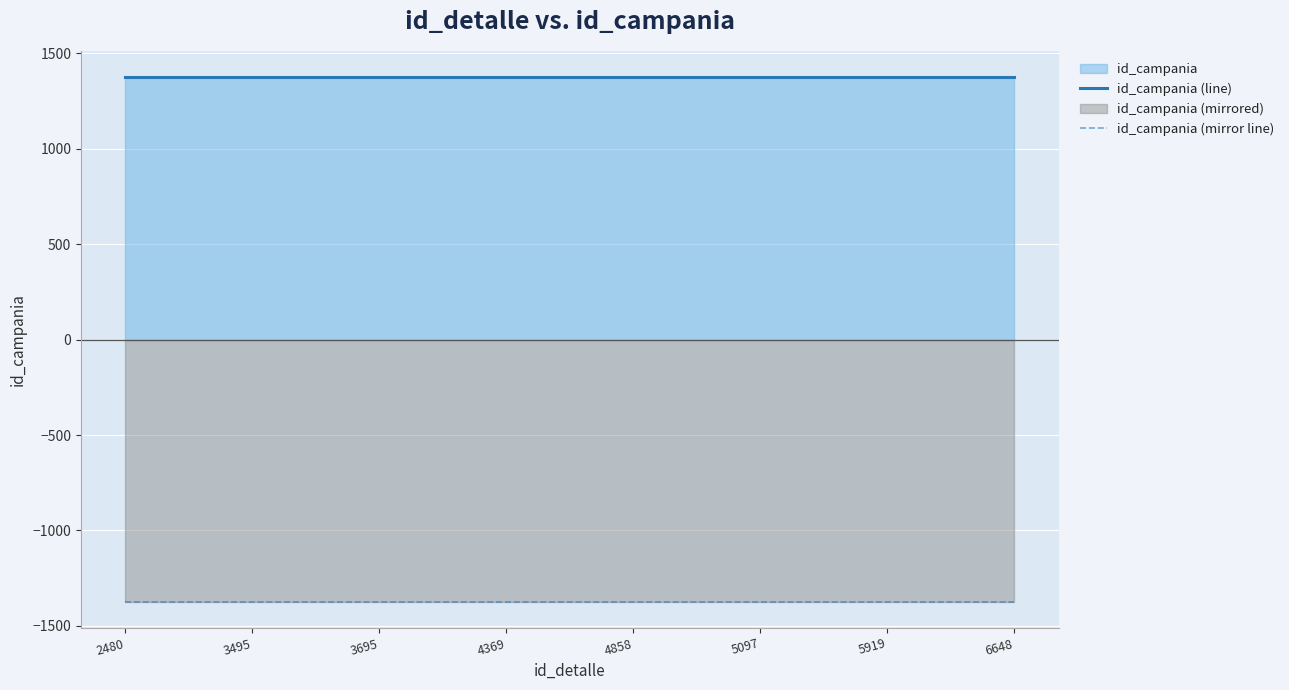

True or false: id_campania (line) has a value of 1373 at 5097.

True